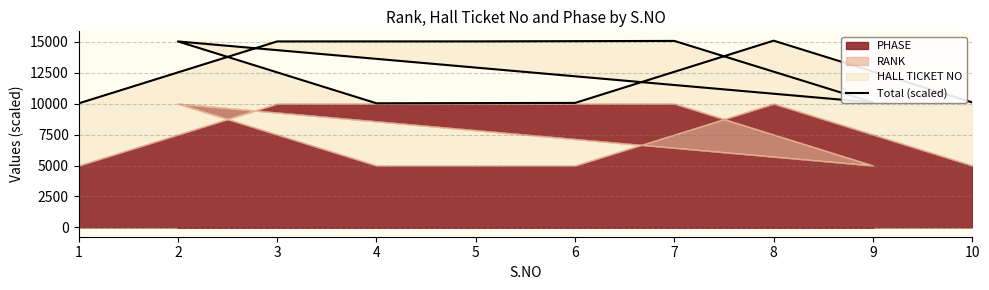

List the labels in order of value, smallest first.

1, 4, 6, 9, 10, 2, 3, 5, 7, 8